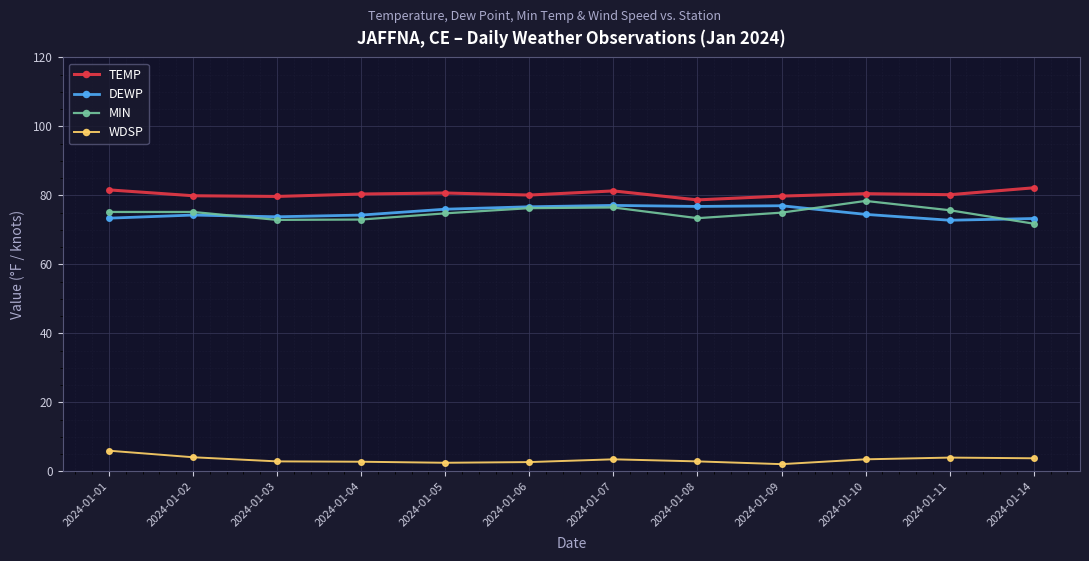

Is it true that MIN equals 74.8 at 2024-01-05?

True